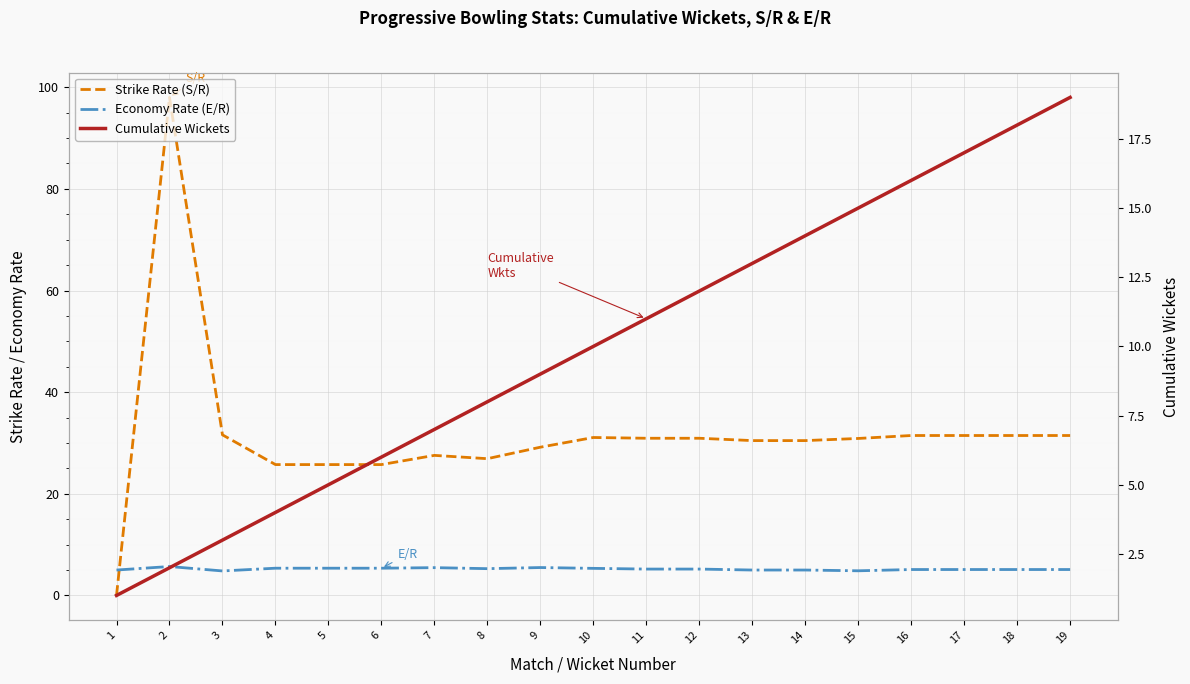

True or false: Strike Rate (S/R) and Cumulative Wickets cross at least once.

True